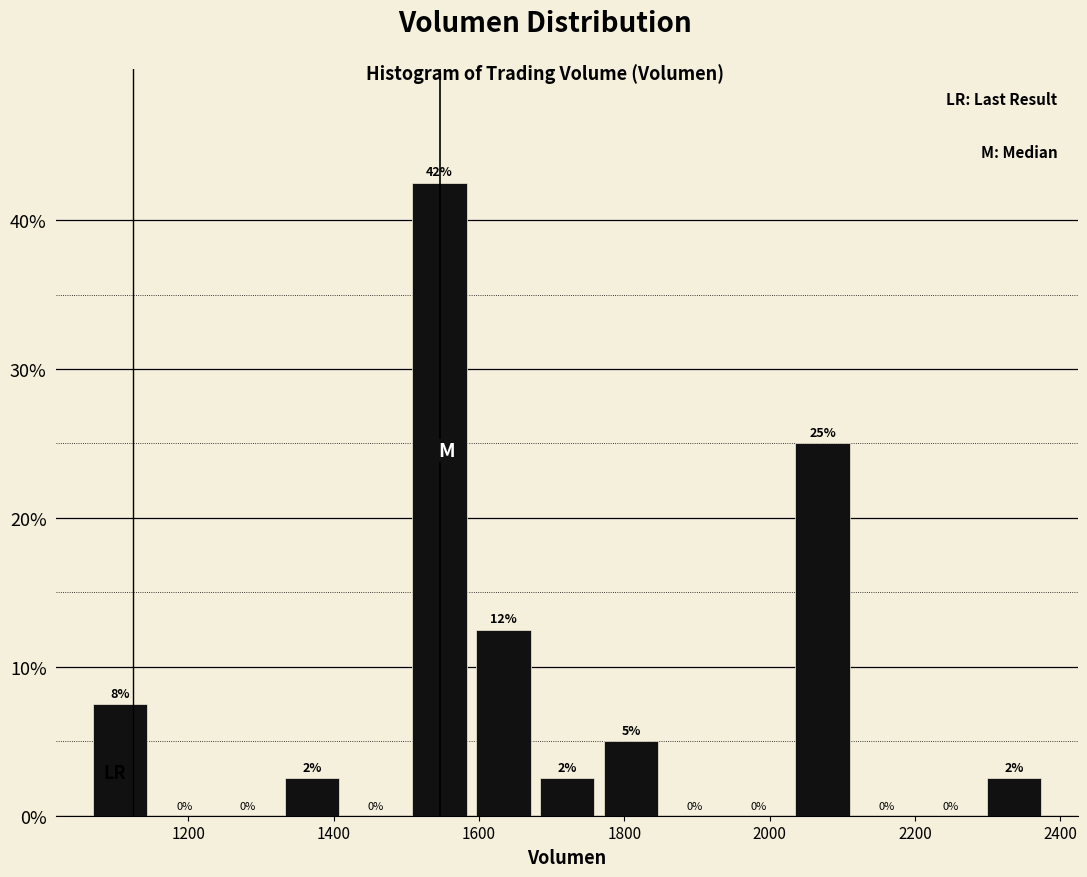

Over which range of the x-axis is the bar tallest?

1500 to 1580